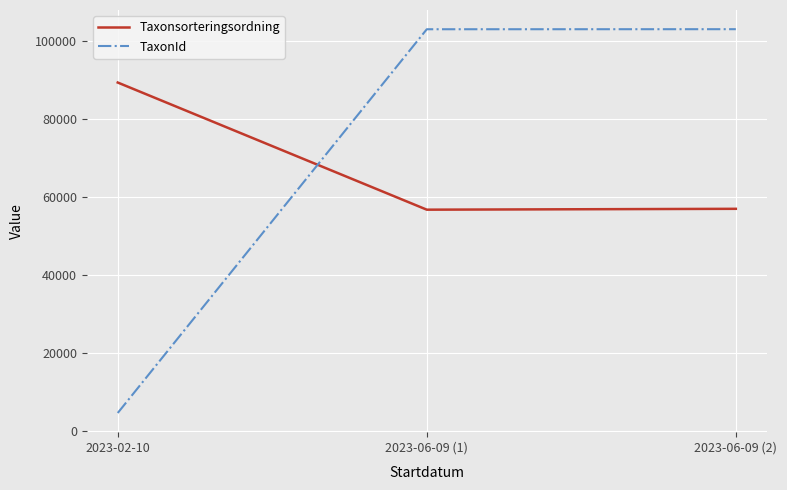

Is it true that TaxonId equals 103051 at 2023-06-09 (2)?

True